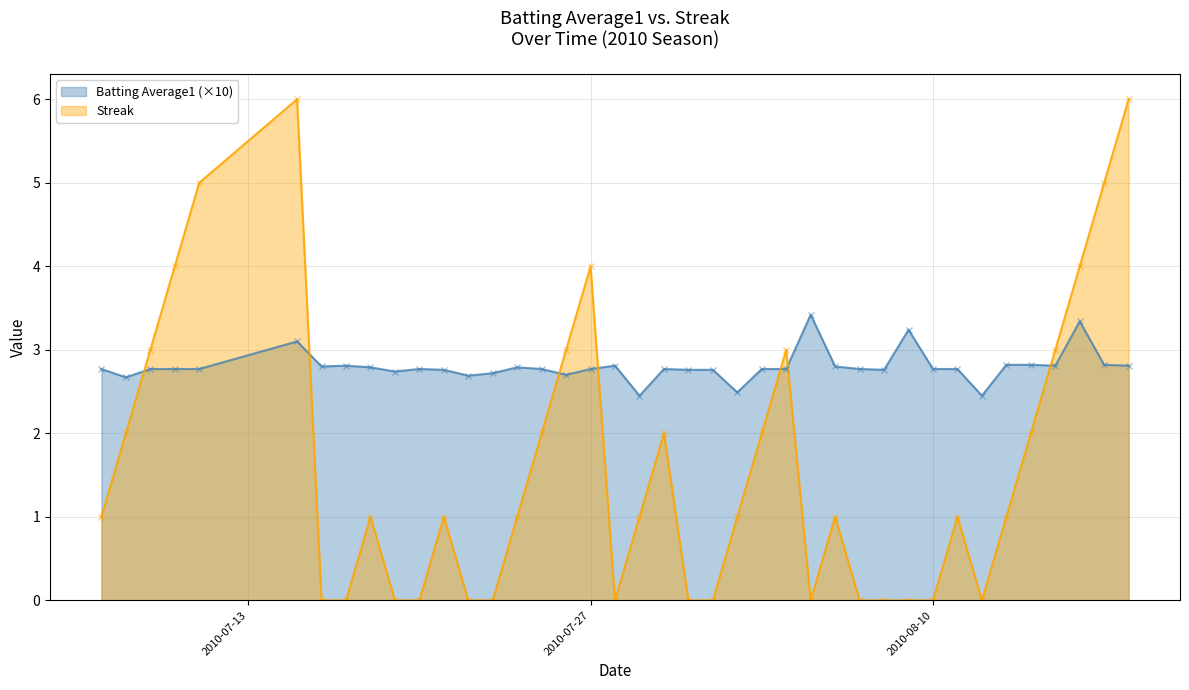

What is the difference between the highest and lowest values at 2010-07-07?

1.8